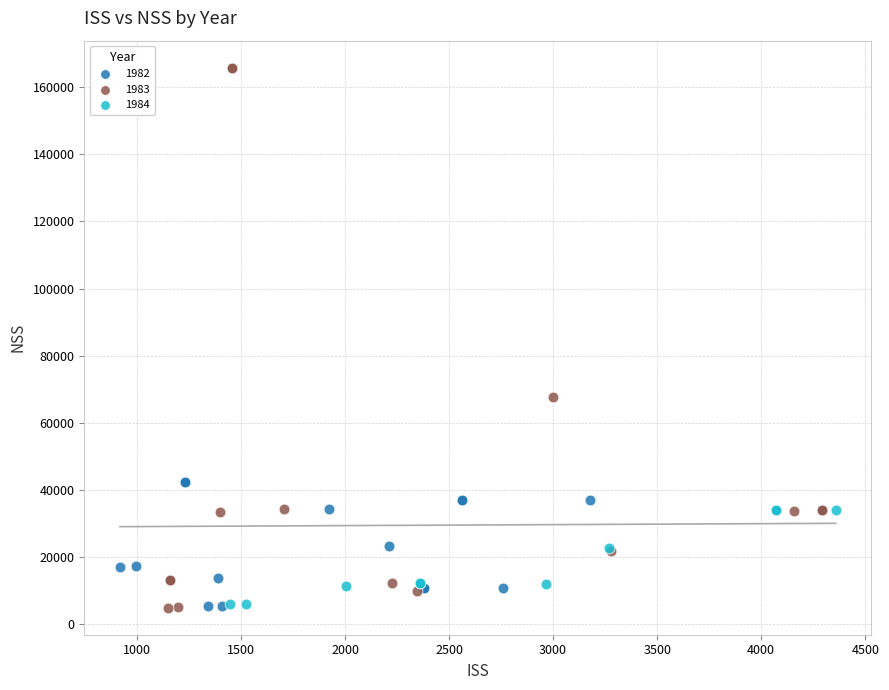

Which series has the largest Y range (max minus min)?

1983